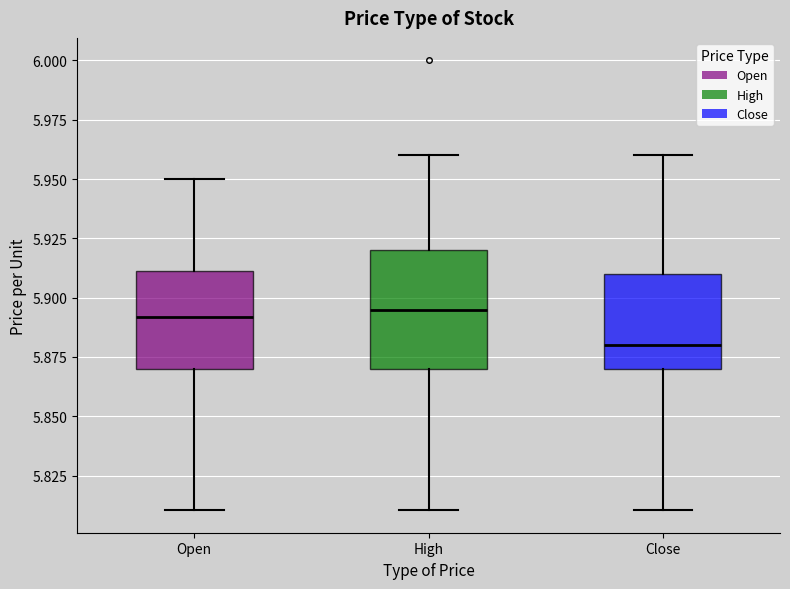

Reading left to right, read every box against the y-axis: the position of its median line, the range the box covers, and the ends of its whiskers. The values are not printed on the chart, so give them approximately, as read against the axis.

Open: median 5.890, box 5.870 to 5.910, whiskers 5.810 to 5.950
High: median 5.895, box 5.870 to 5.920, whiskers 5.810 to 5.960
Close: median 5.880, box 5.870 to 5.910, whiskers 5.810 to 5.960